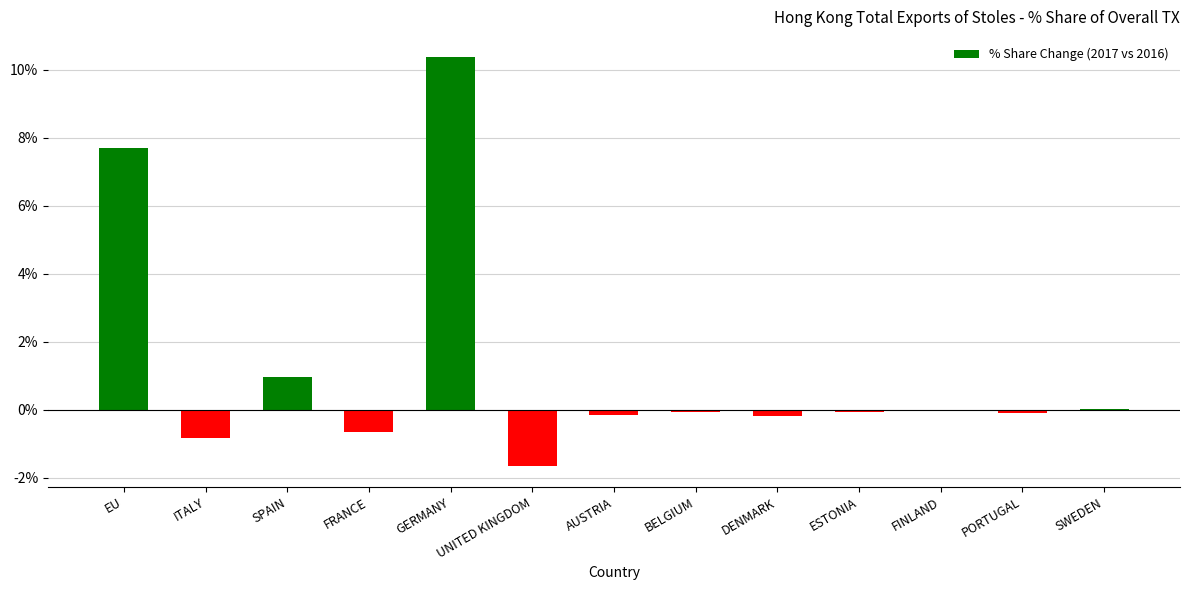

How many categories are shown in the chart?

13